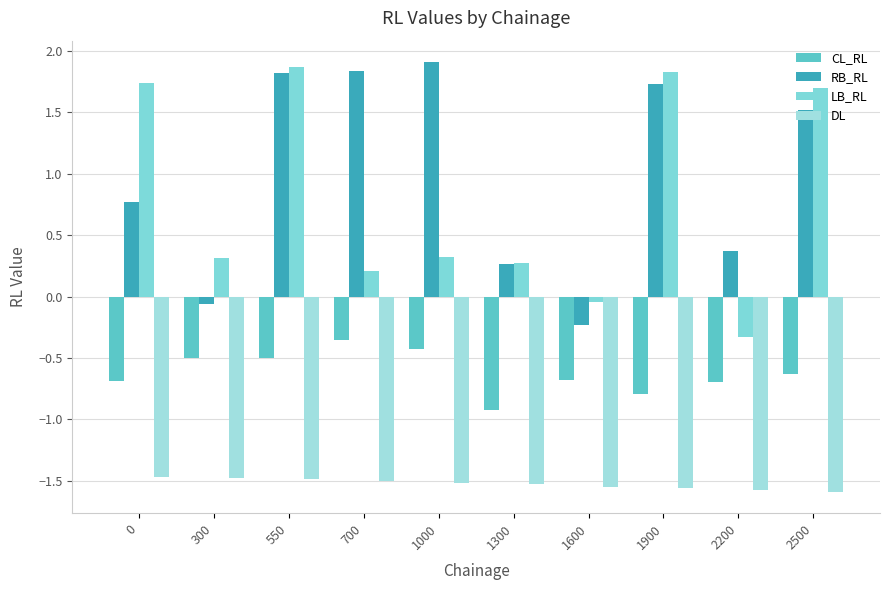

How many bars are there in each group?

4